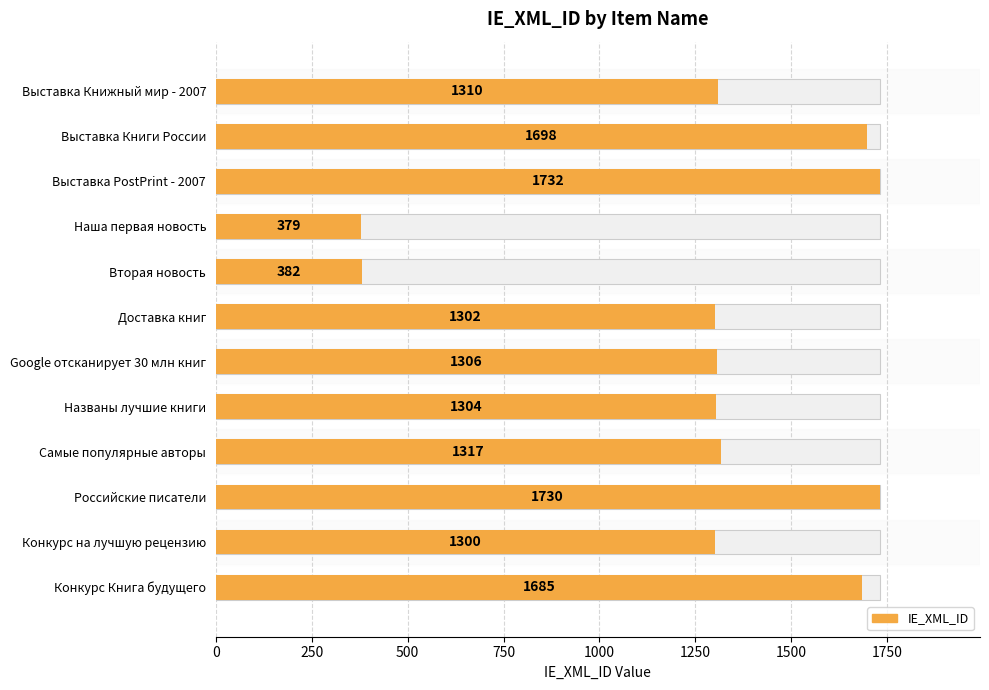

The value at Выставка Книги России is 1698. True or false?

True